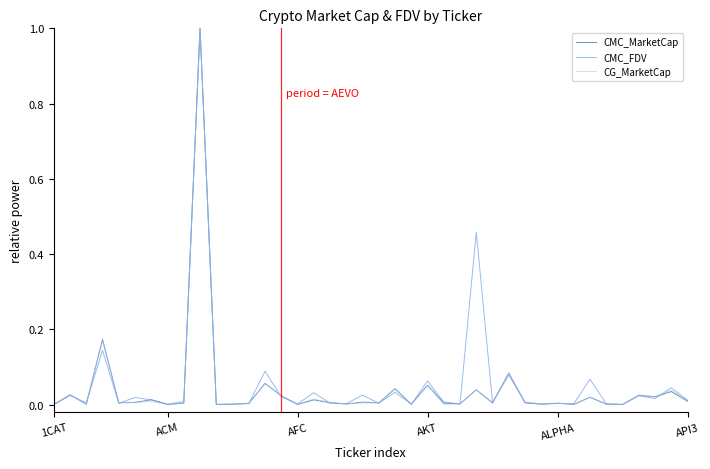

What is the maximum value shown in the chart?

1.0